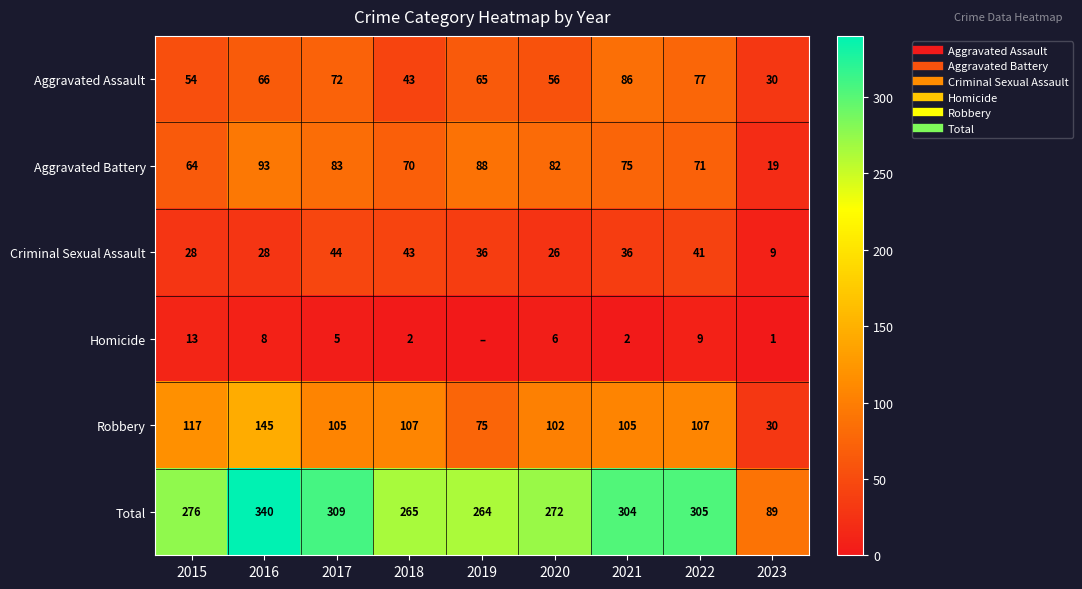

What is the difference between the second highest and minimum values in the Aggravated Assault series?

47